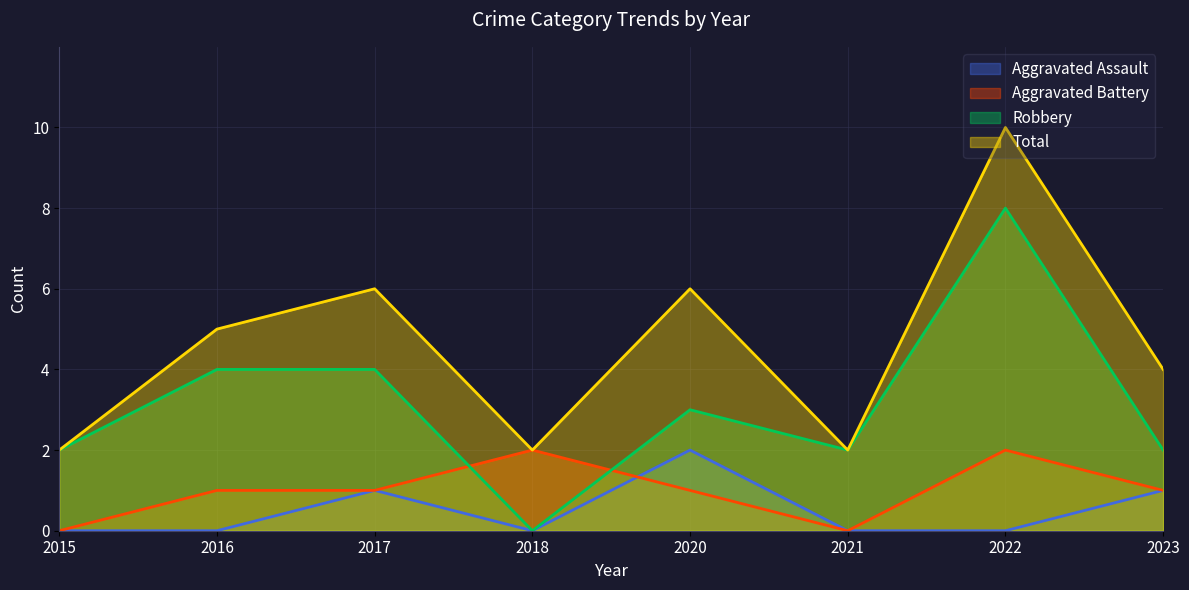

True or false: Total and Aggravated Assault cross at least once.

False